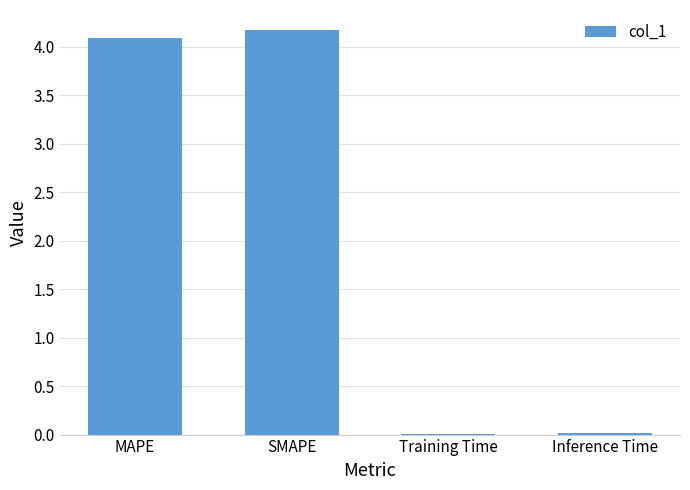

What is the average value?

2.1